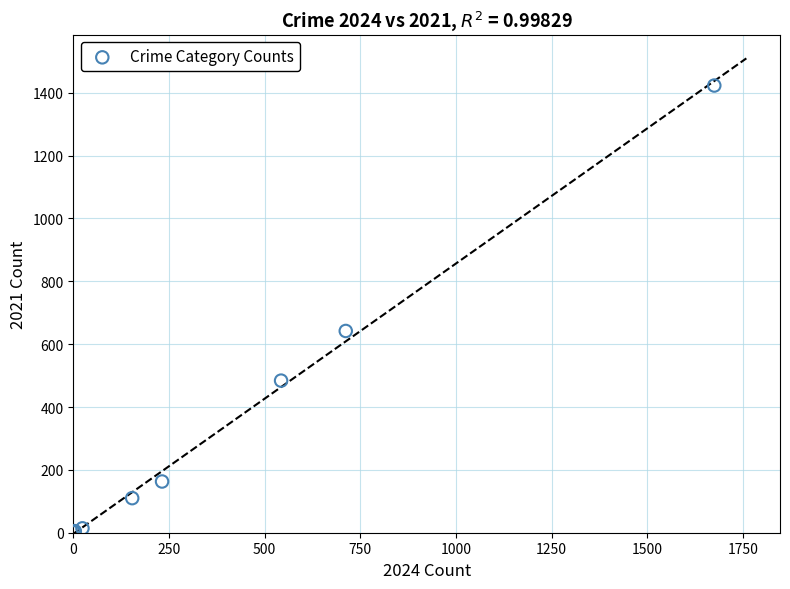

What Y value in the scatter plot is closest to 712?

642